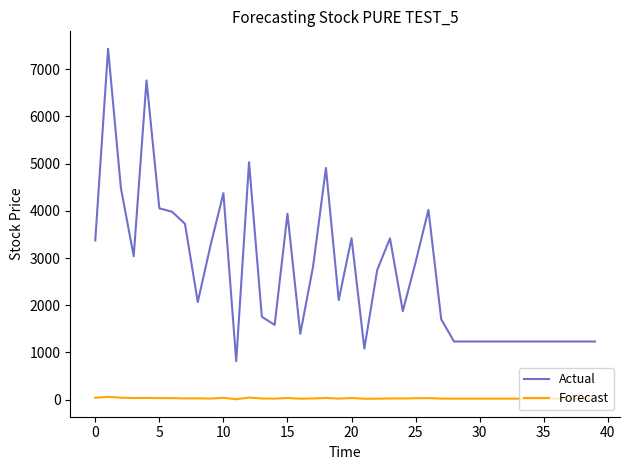

Is this an area chart (filled region under the line)?

No